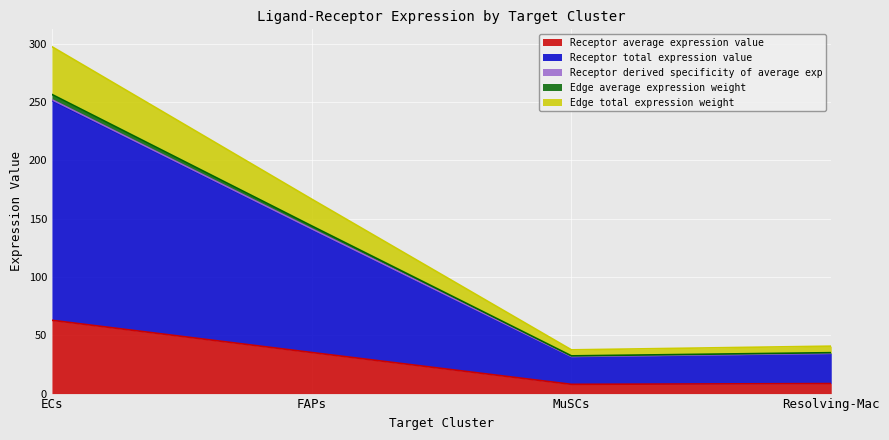

Which category has the lowest value across all series?

MuSCs